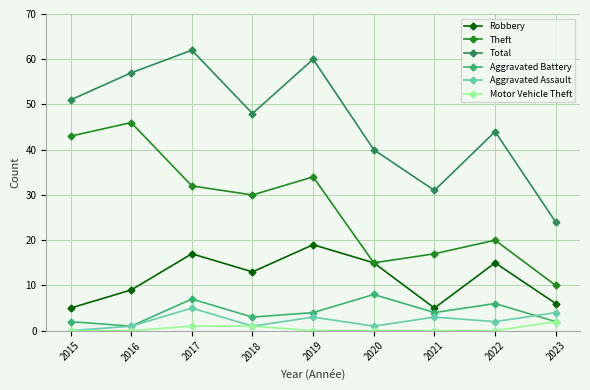

What is the value of the Aggravated Assault point at the 6th from the left?

1